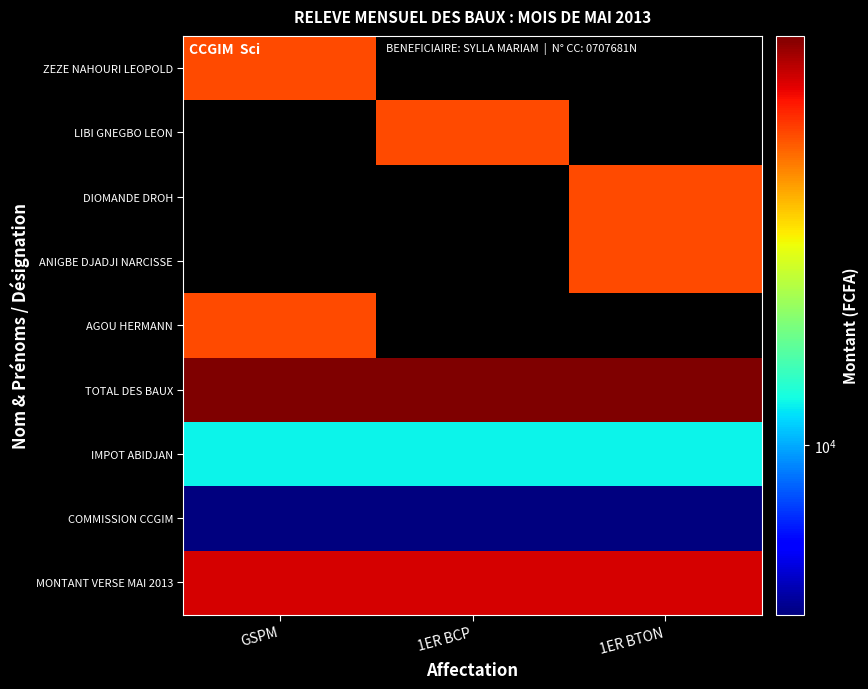

Reading left to right, extract all data points from this chart.

ZEZE NAHOURI LEOPOLD: GSPM=50000.0	1ER BCP=0.0	1ER BTON=0.0
LIBI GNEGBO LEON: GSPM=0.0	1ER BCP=50000.0	1ER BTON=0.0
DIOMANDE DROH: GSPM=0.0	1ER BCP=0.0	1ER BTON=50000.0
ANIGBE DJADJI NARCISSE: GSPM=0.0	1ER BCP=0.0	1ER BTON=50000.0
AGOU HERMANN: GSPM=50000.0	1ER BCP=0.0	1ER BTON=0.0
TOTAL DES BAUX: GSPM=83333.3	1ER BCP=83333.3	1ER BTON=83333.3
IMPOT ABIDJAN: GSPM=12500.0	1ER BCP=12500.0	1ER BTON=12500.0
COMMISSION CCGIM: GSPM=4166.7	1ER BCP=4166.7	1ER BTON=4166.7
MONTANT VERSE MAI 2013: GSPM=66666.7	1ER BCP=66666.7	1ER BTON=66666.7